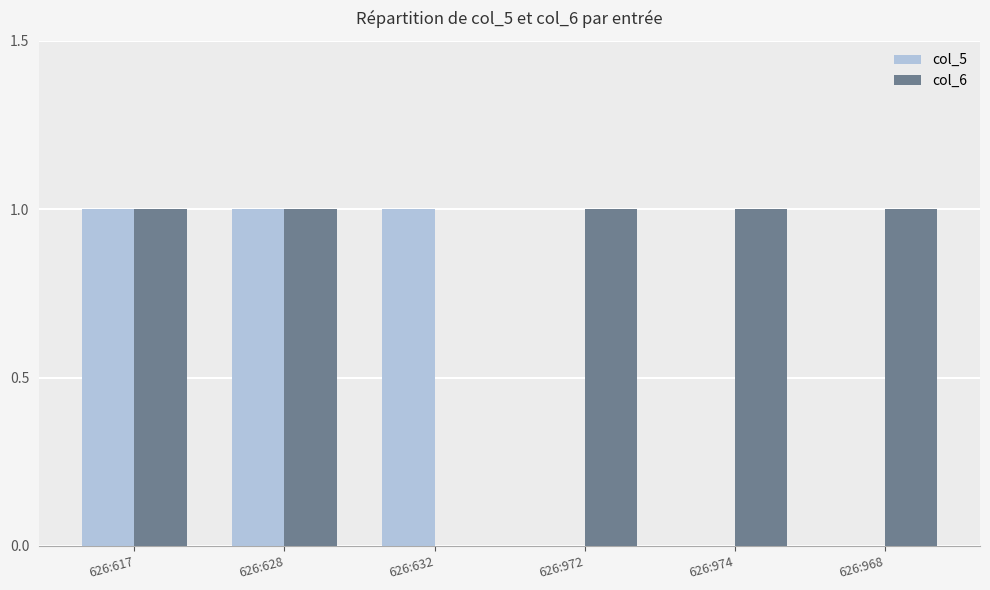

Which series has the largest total across all categories?

col_6